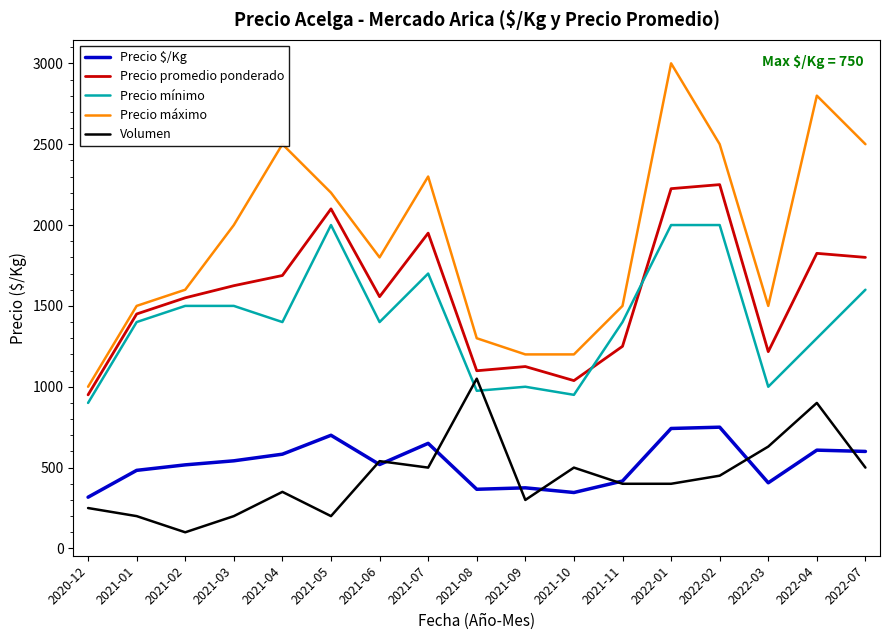

What is the difference between the maximum and minimum values in the Precio máximo series?

2000